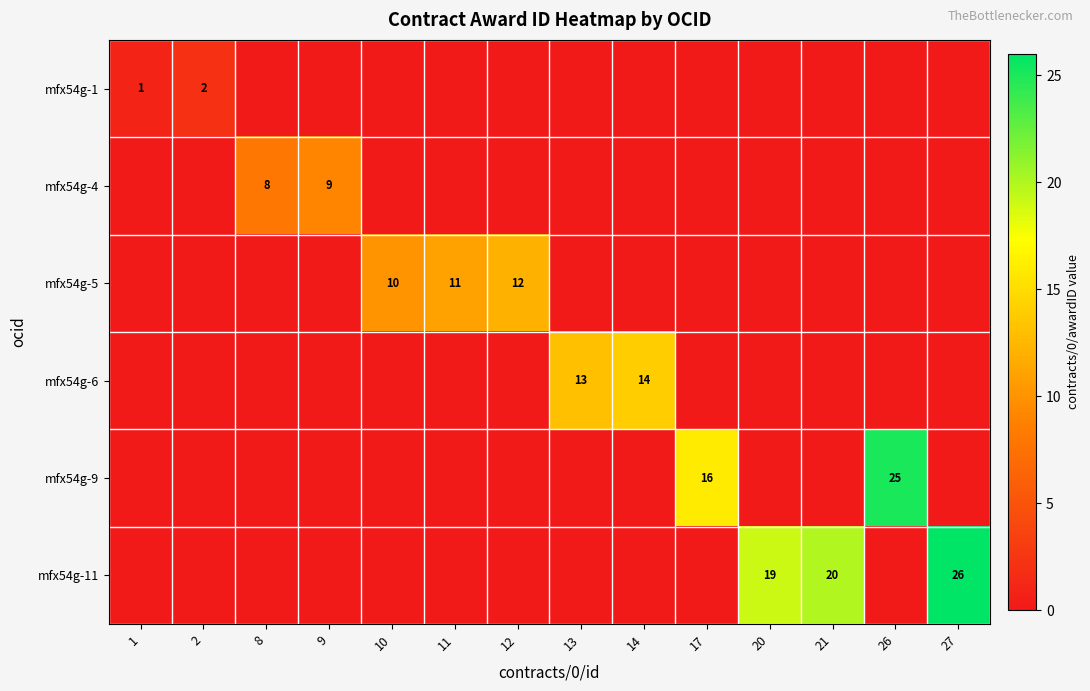

True or false: mfx54g-4 has a value of 8 at 8.

True